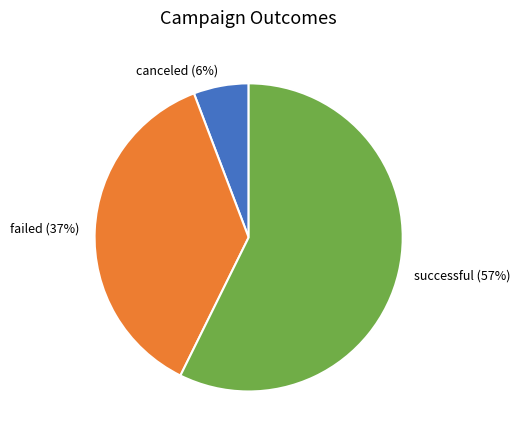

To the nearest percent, what is the combined percentage of successful and failed?

94%